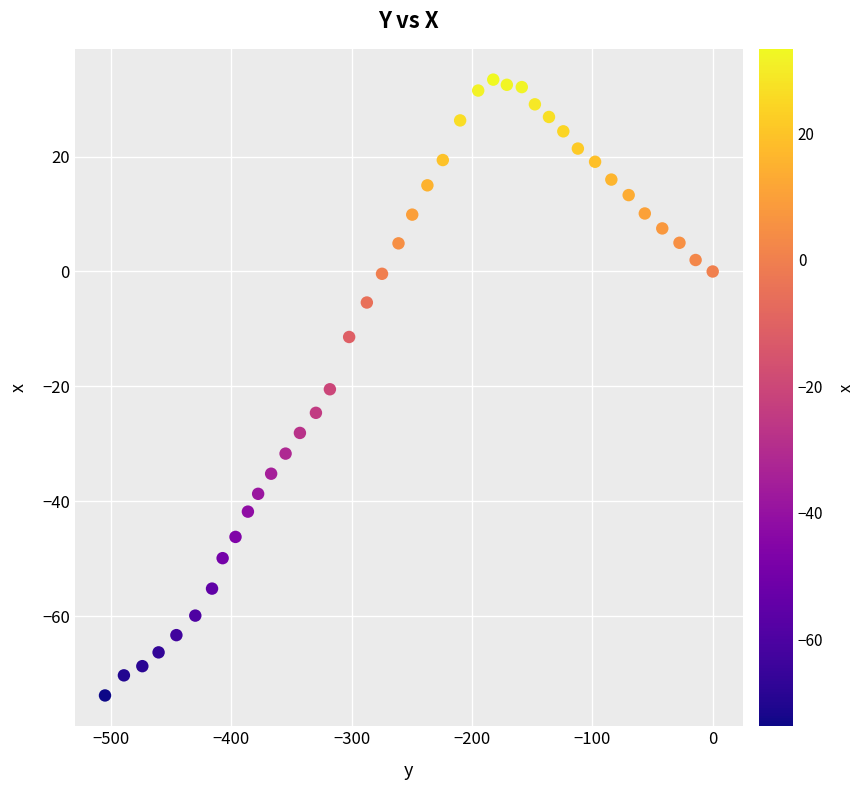

What is the range of X values (max minus min)?

504.8